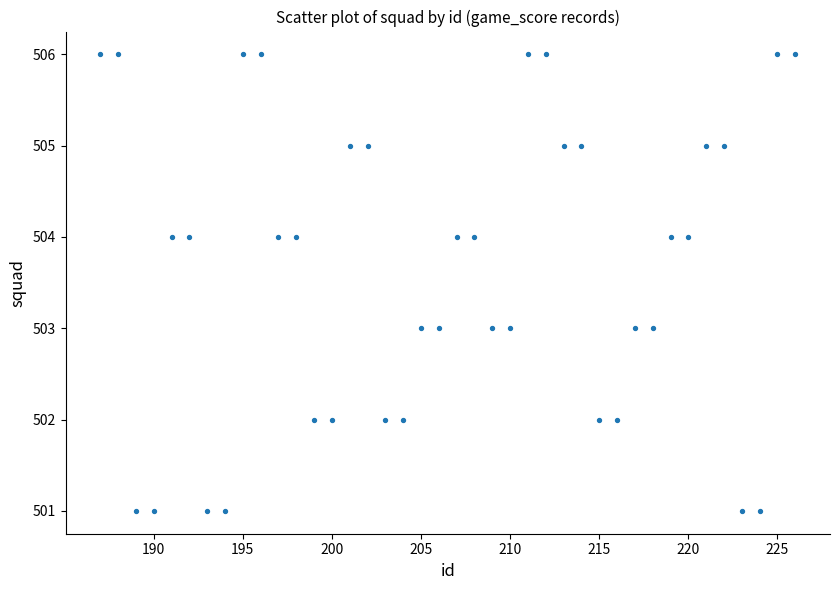

What is the range of X values (max minus min)?

39